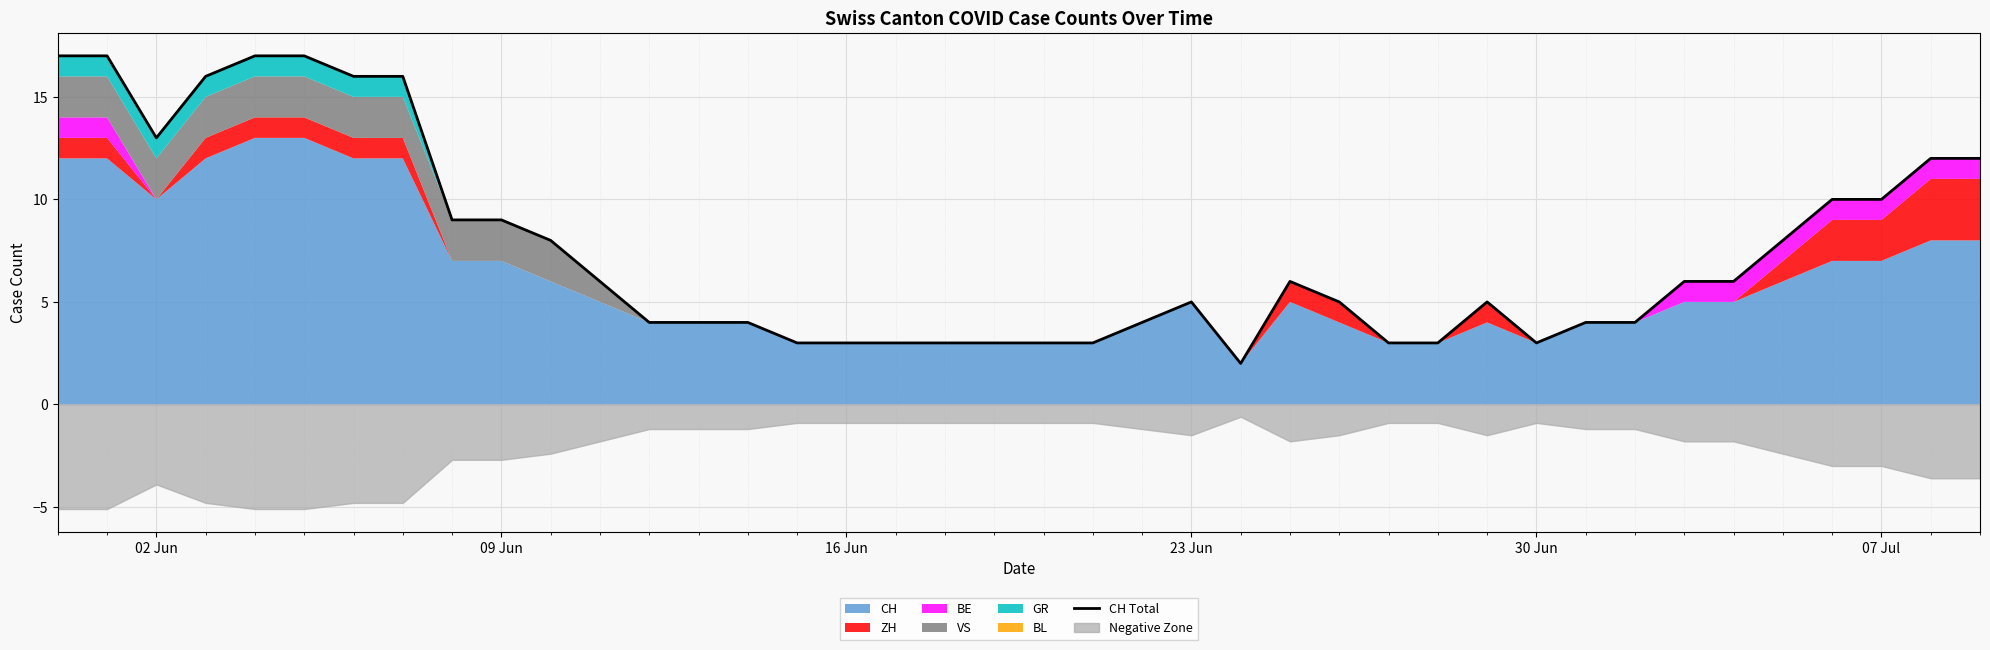

At which label does the data first exceed 6?

02 Jun